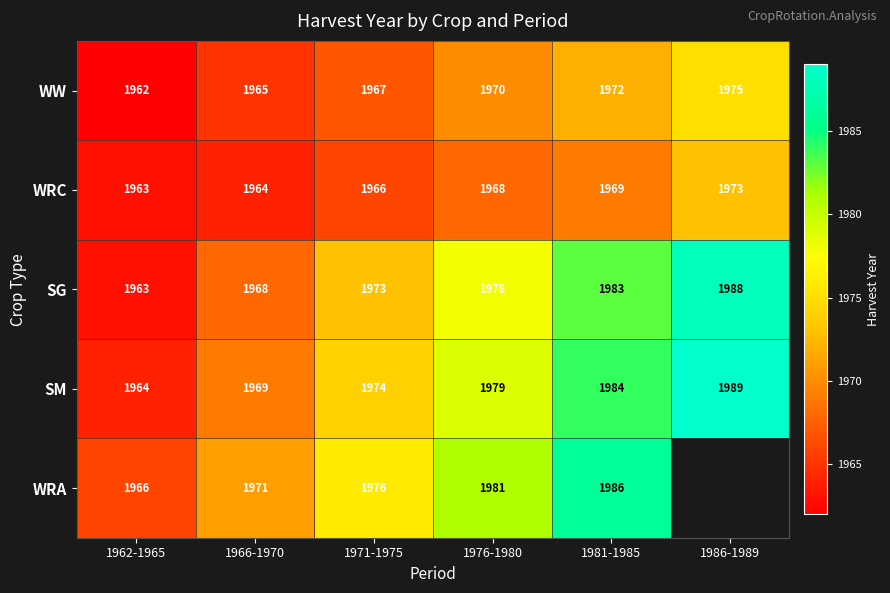

At which label does SM reach its peak?

1986-1989